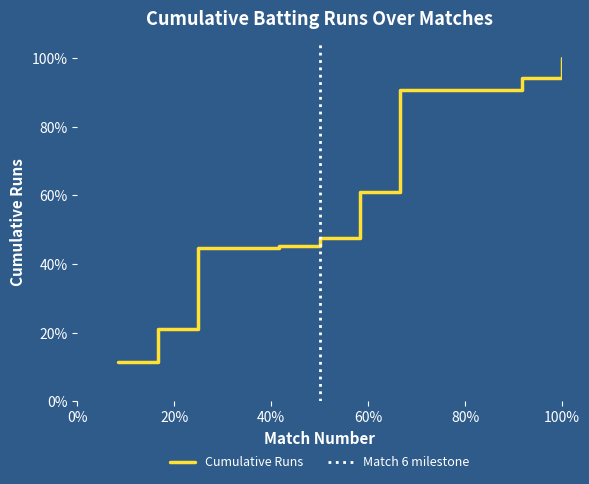

What is the maximum value for Cumulative Runs?

100.0